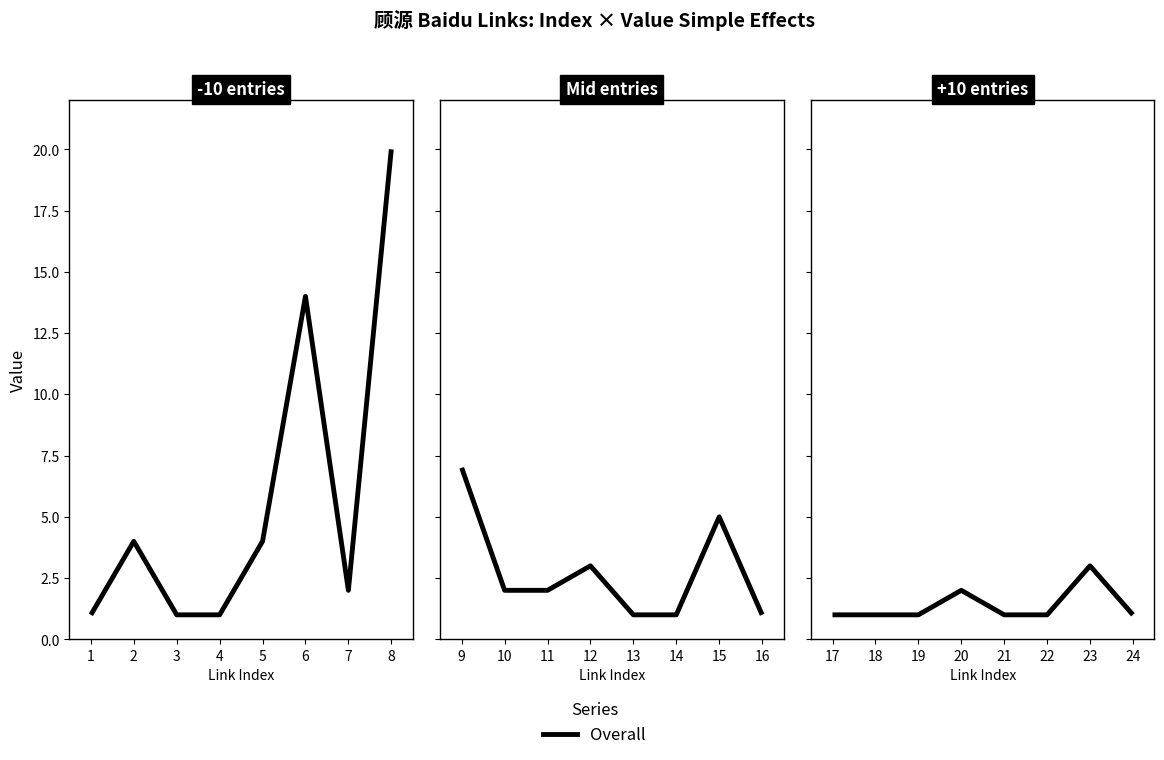

The chart shows a value of 4 at 23. True or false?

False